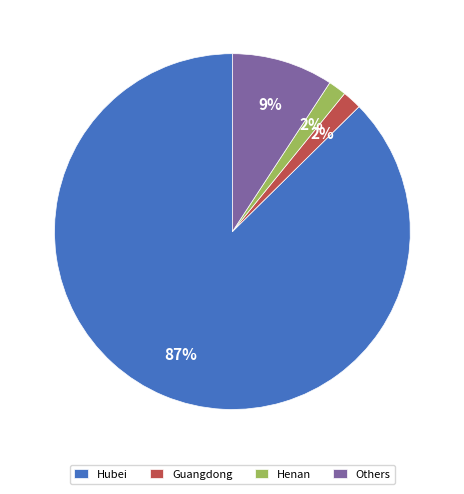

Between Guangdong and Others, which is larger?

Others